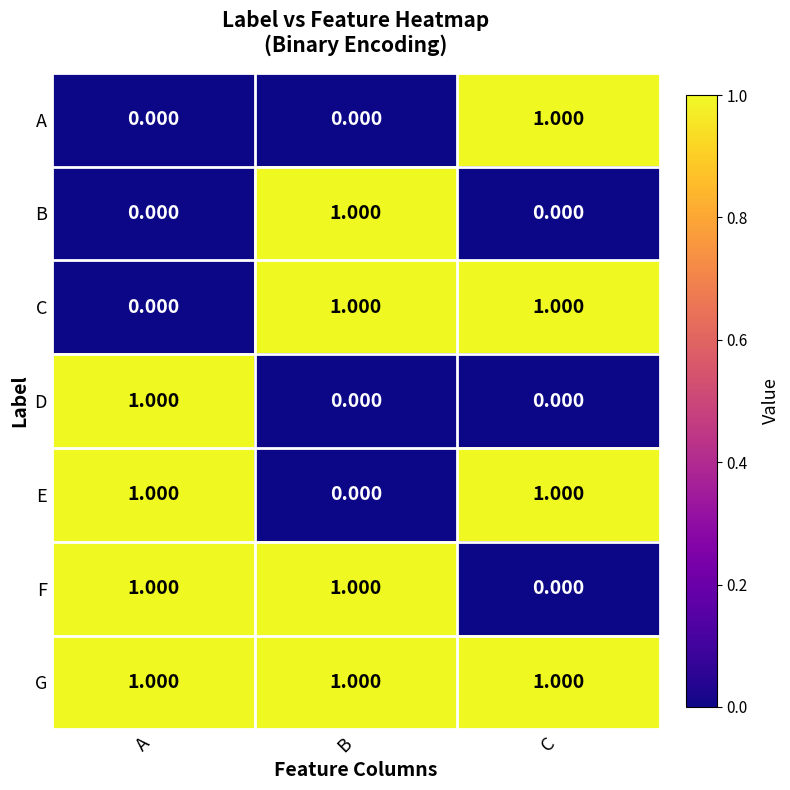

Where is F nearest to the value 0?

C